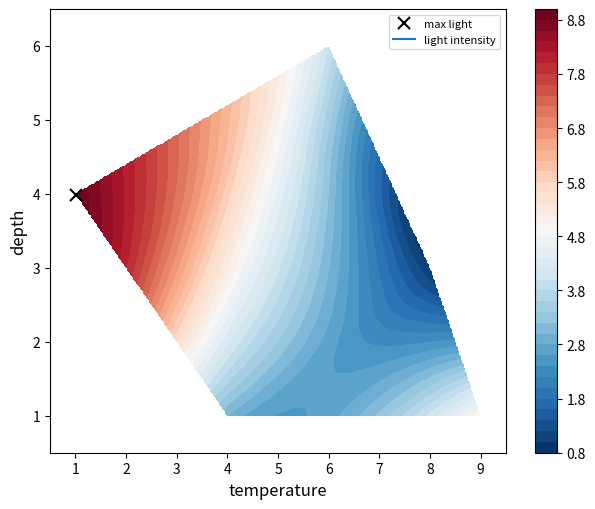

How many data points in d are less than 4?

1